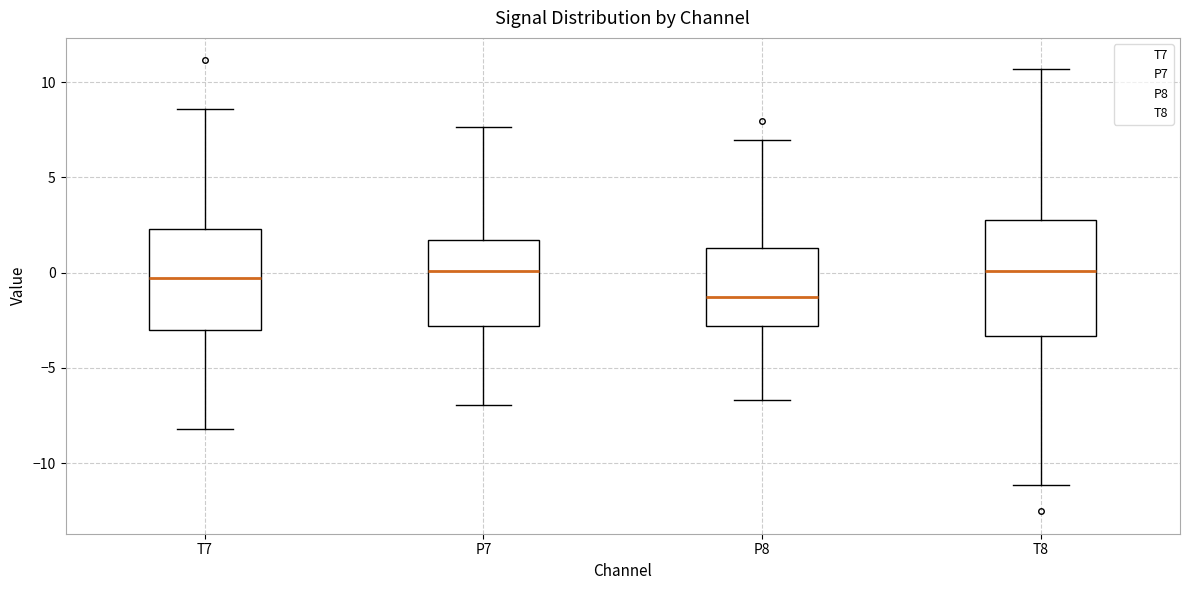

Comparing the boxes themselves (not the whiskers), which one is the tallest?

T8